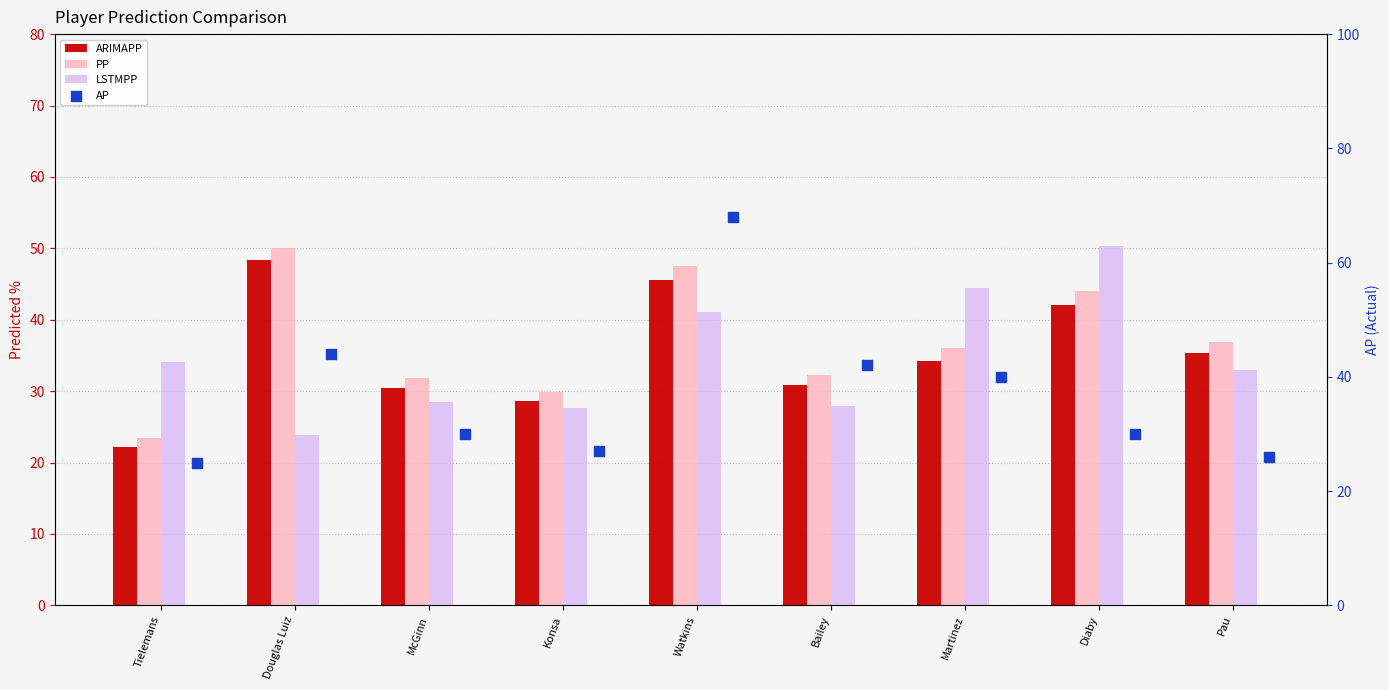

At which category is the sum across all series the highest?

Watkins